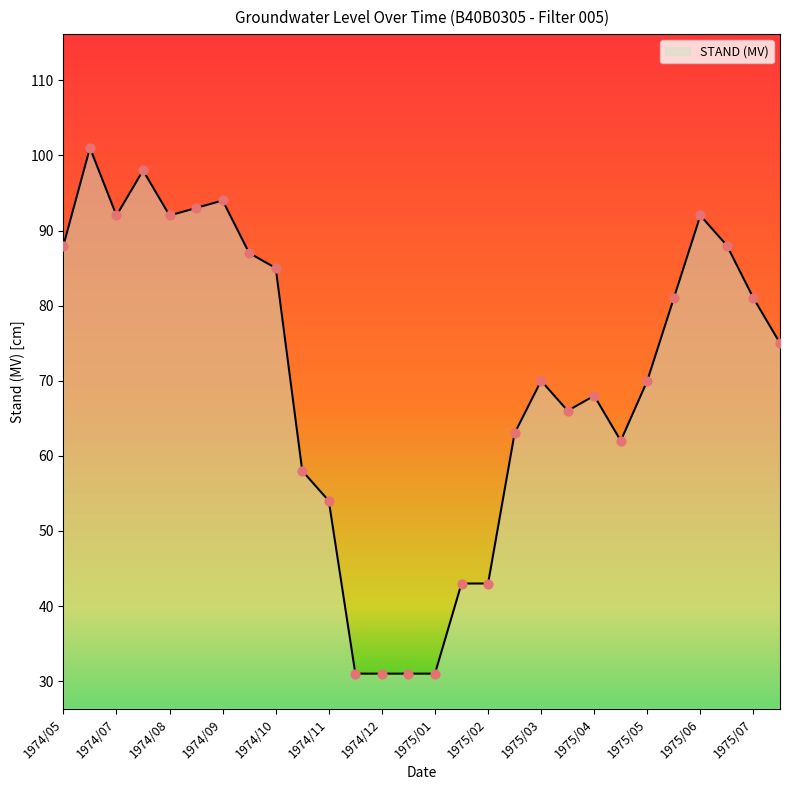

What is the smallest value displayed?

31